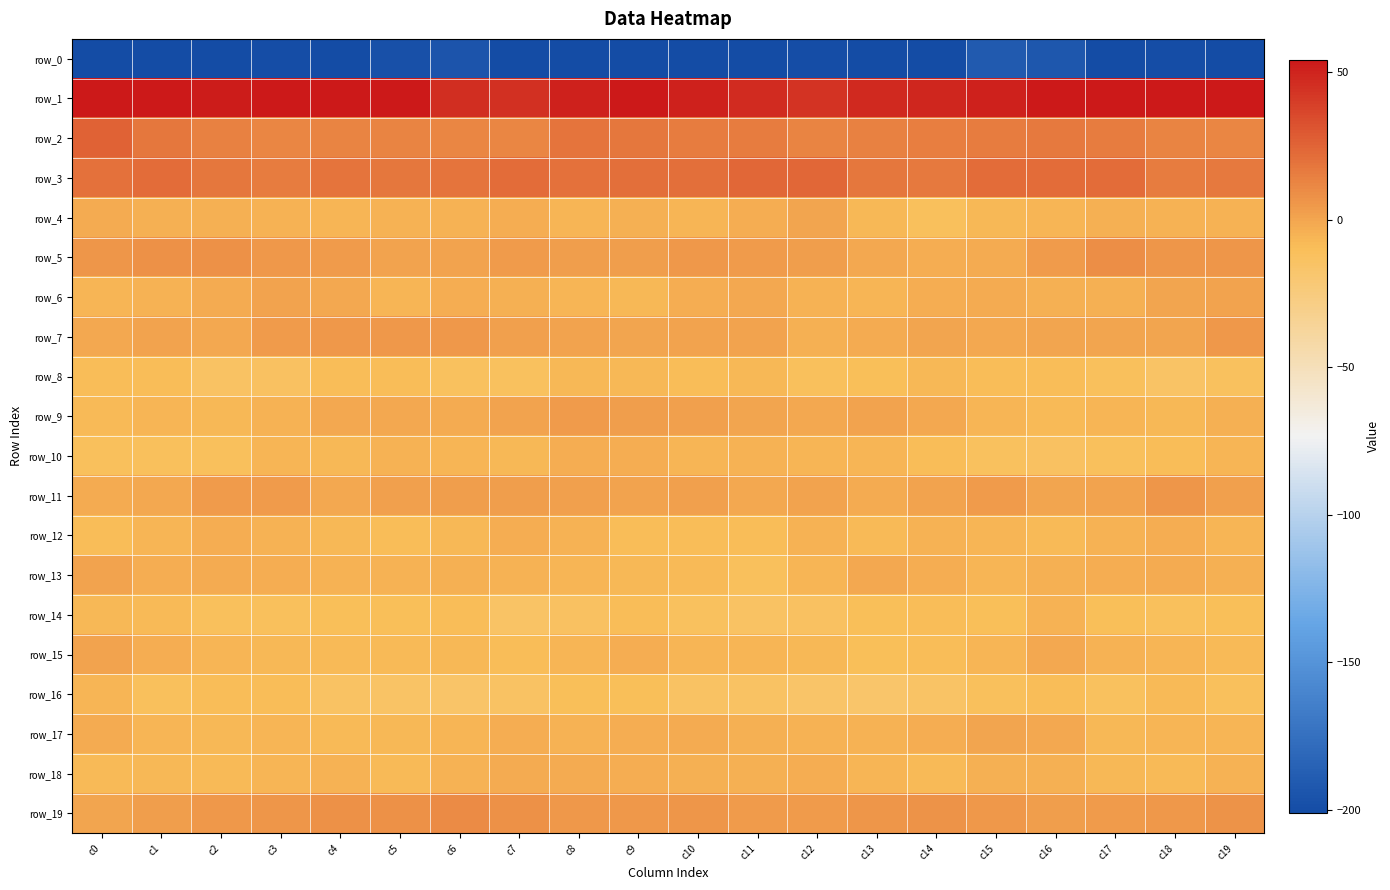

Reading left to right, transcribe all the data shown in this chart.

row_0: -229.9	-202.2	-200.9	-199.7	-201.0	-197.7	-194.2	-200.8	-205.1	-201.0	-202.2	-202.8	-199.5	-200.4	-201.1	-190.7	-192.6	-201.7	-199.8	-200.5
row_1: 66.0	56.8	52.9	55.4	55.9	54.3	46.1	44.6	50.4	54.2	51.0	46.3	43.9	48.0	48.6	51.1	55.9	53.5	54.2	55.2
row_2: 25.9	17.8	14.0	11.9	12.8	12.8	11.7	11.5	18.8	17.6	16.1	15.9	12.7	13.7	15.1	15.9	17.1	15.6	13.3	11.4
row_3: 19.9	22.0	17.8	15.6	18.7	17.5	18.8	21.7	20.3	20.9	20.3	23.7	23.3	17.8	17.2	21.5	21.4	21.6	15.5	16.9
row_4: -1.9	-3.7	-4.0	-5.3	-5.6	-5.3	-4.6	-3.5	-6.0	-4.1	-5.8	-3.5	0.0	-7.2	-10.8	-7.4	-6.1	-3.6	-5.1	-5.1
row_5: 5.7	7.3	8.1	5.3	3.9	0.9	1.1	3.4	3.3	3.3	4.7	4.1	2.9	-1.2	-3.3	-1.8	3.5	8.3	6.3	5.5
row_6: -5.9	-5.5	-2.1	1.2	-0.8	-5.6	-3.3	-3.9	-6.1	-6.9	-3.5	-0.9	-5.3	-6.3	-2.9	-2.2	-4.1	-4.5	-0.3	1.1
row_7: -1.2	1.2	-1.5	3.8	4.9	5.1	5.0	1.8	1.3	-0.4	1.4	0.7	-4.0	-2.1	0.1	-0.8	0.3	0.2	0.4	4.4
row_8: -8.8	-9.3	-14.4	-13.4	-8.7	-9.0	-12.4	-12.3	-7.4	-7.6	-9.3	-7.6	-10.9	-10.6	-7.0	-8.9	-8.6	-11.0	-14.7	-11.7
row_9: -7.6	-6.0	-7.5	-5.1	-1.3	-0.8	-2.3	1.0	4.0	2.6	2.3	-0.1	-1.6	1.2	-0.9	-5.8	-8.1	-6.3	-7.0	-3.6
row_10: -11.5	-10.6	-11.0	-6.2	-7.5	-4.7	-6.3	-7.5	-2.6	-3.0	-6.1	-5.1	-6.0	-6.0	-9.0	-12.0	-13.0	-11.0	-9.0	-6.2
row_11: -2.1	-0.8	3.9	4.2	-0.7	1.7	2.5	3.2	1.4	0.8	1.5	-1.6	1.0	-2.5	1.2	4.2	0.1	1.0	5.7	1.6
row_12: -9.2	-6.5	-2.9	-5.6	-7.2	-8.9	-6.8	-3.2	-5.3	-9.4	-9.0	-9.0	-5.0	-8.1	-5.4	-6.2	-8.0	-4.7	-3.3	-6.5
row_13: 0.4	-3.1	-2.6	-2.8	-4.8	-4.7	-4.4	-5.0	-5.8	-7.3	-7.8	-10.9	-6.3	-1.2	-3.3	-6.5	-3.9	-3.5	-2.4	-3.7
row_14: -6.6	-8.5	-10.9	-10.7	-10.0	-10.0	-9.2	-14.8	-12.7	-9.2	-12.2	-14.4	-12.8	-10.6	-9.3	-10.3	-5.0	-9.6	-11.2	-10.5
row_15: 0.4	-3.4	-6.3	-7.0	-8.6	-7.6	-7.2	-9.1	-6.6	-3.2	-6.3	-6.1	-7.1	-10.1	-9.0	-6.3	-1.6	-5.5	-6.4	-8.0
row_16: -6.5	-11.5	-8.9	-9.2	-13.9	-14.6	-15.6	-13.9	-10.0	-10.5	-14.5	-14.4	-16.0	-17.2	-14.7	-11.1	-8.9	-11.8	-7.9	-11.1
row_17: -2.1	-6.6	-7.2	-5.7	-8.2	-7.5	-6.0	-3.2	-4.7	-3.2	-2.6	-4.2	-4.8	-5.5	-3.5	0.3	-0.8	-7.4	-6.3	-6.5
row_18: -8.2	-7.2	-8.4	-6.4	-4.7	-7.6	-5.1	-2.2	-1.7	-2.7	-3.8	-4.5	-2.8	-6.2	-8.5	-3.7	-4.5	-7.4	-8.1	-5.2
row_19: 0.3	3.1	4.9	5.7	8.2	8.3	9.9	8.1	5.1	5.2	5.8	3.9	4.0	6.0	6.7	5.3	2.6	3.9	5.3	6.4